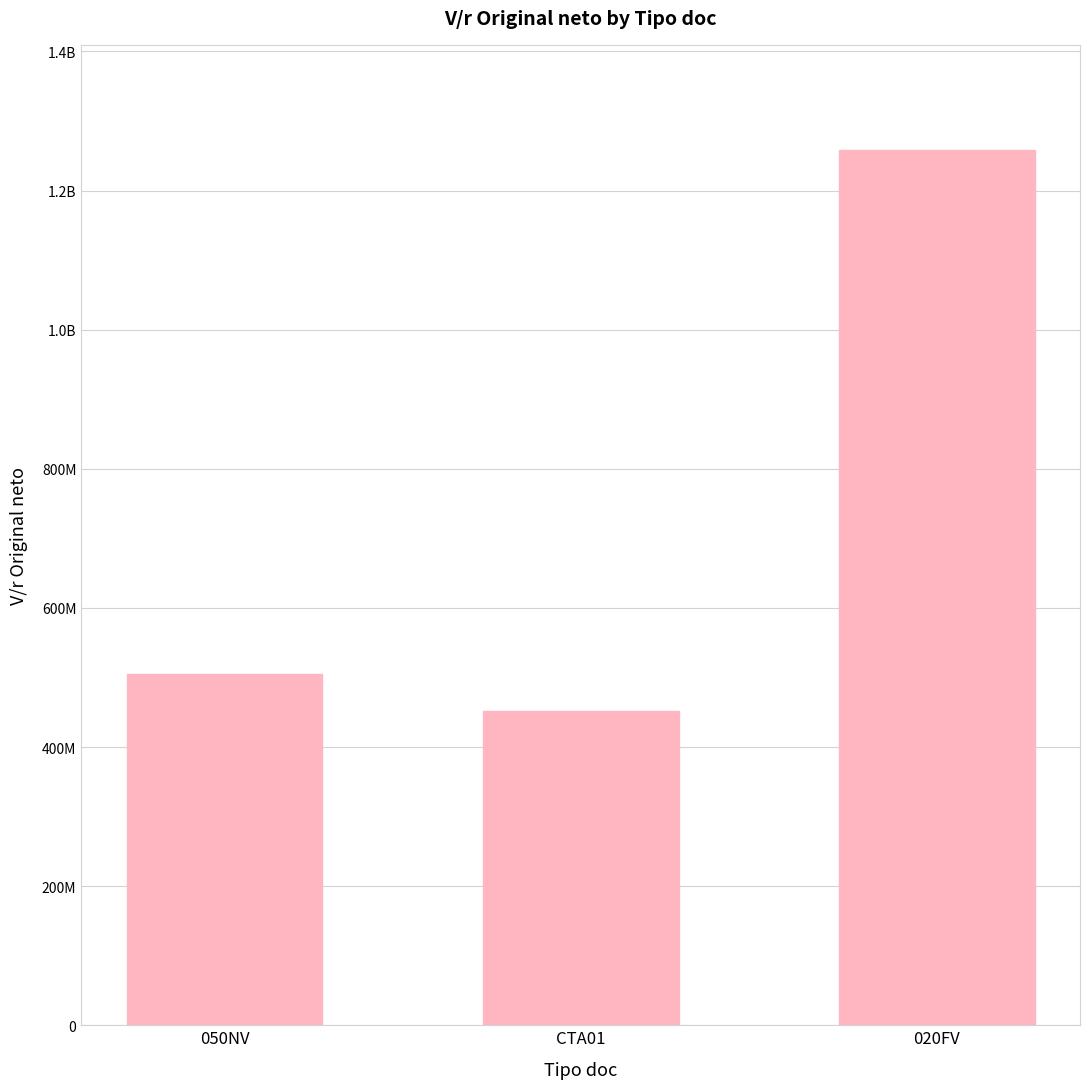

What is the minimum value shown in the chart?

451426234